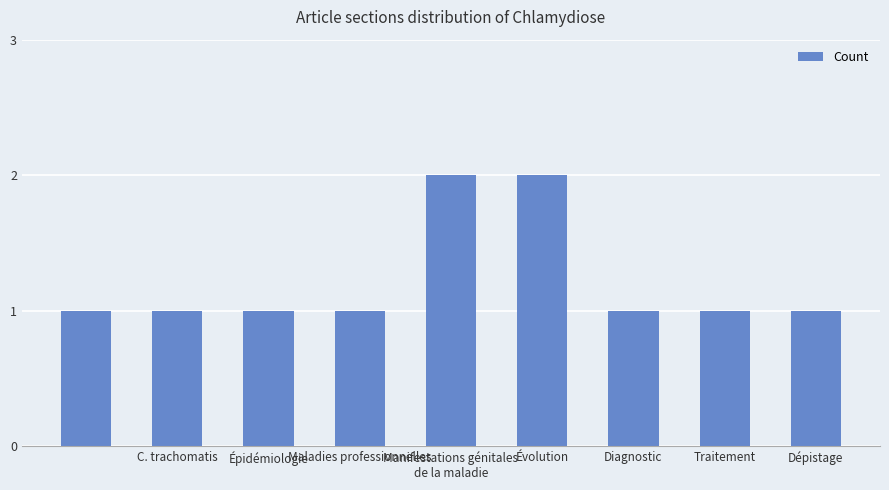

What is the value of the 5th bar from the left?

2